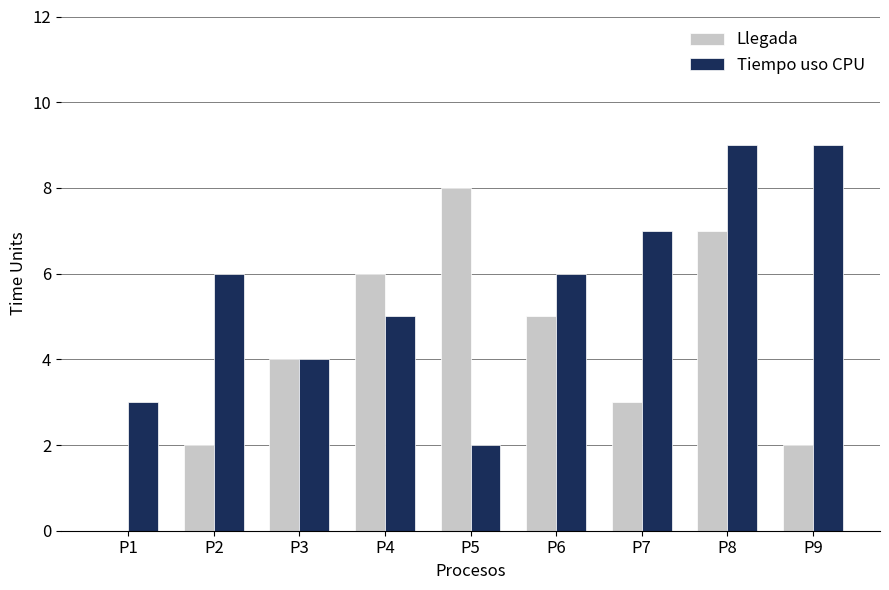

The Llegada series shows 10 at P8. True or false?

False